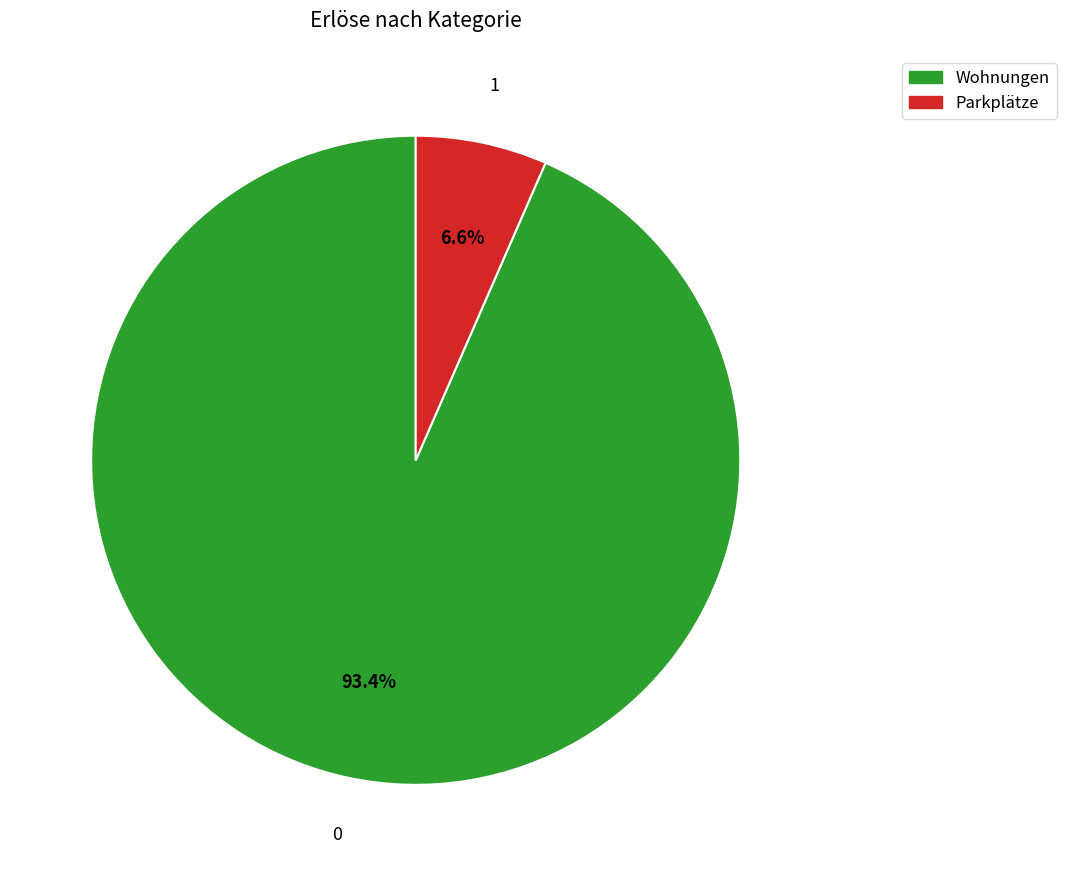

To the nearest percent, what is the difference between the Wohnungen and Parkplätze slice percentages?

87%